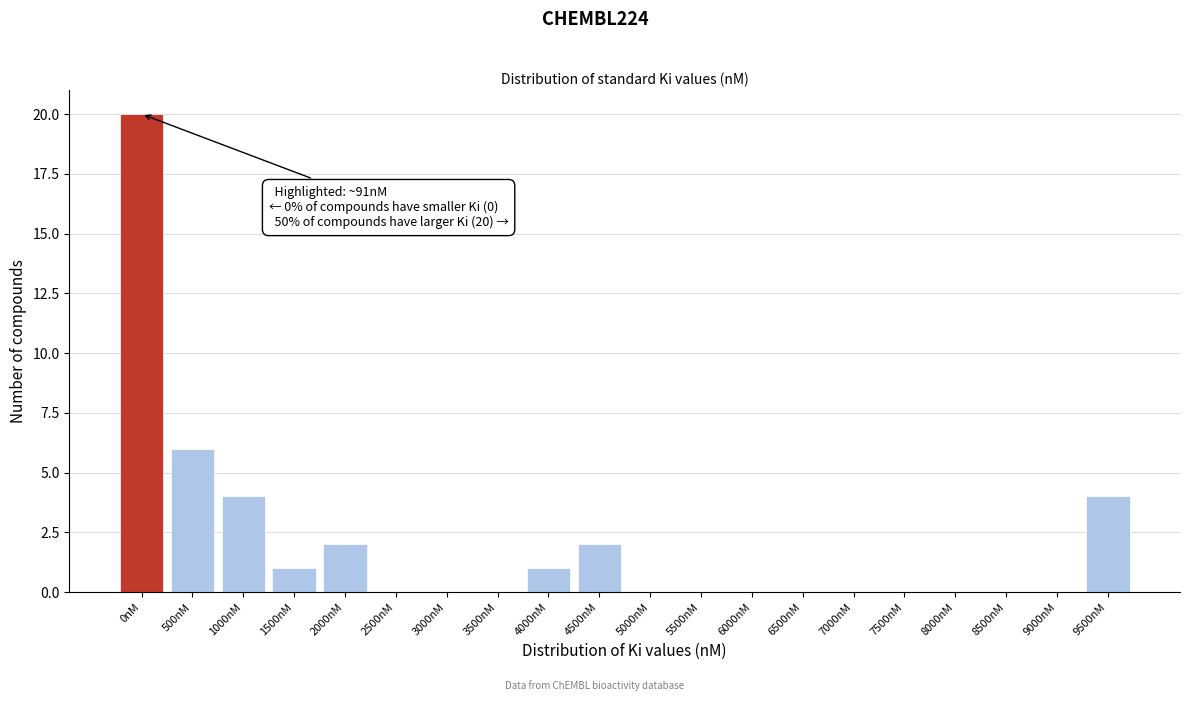

Reading right to left, what are all the values shown in this chart?

9500nM=4	9000nM=0	8500nM=0	8000nM=0	7500nM=0	7000nM=0	6500nM=0	6000nM=0	5500nM=0	5000nM=0	4500nM=2	4000nM=1	3500nM=0	3000nM=0	2500nM=0	2000nM=2	1500nM=1	1000nM=4	500nM=6	0nM=20